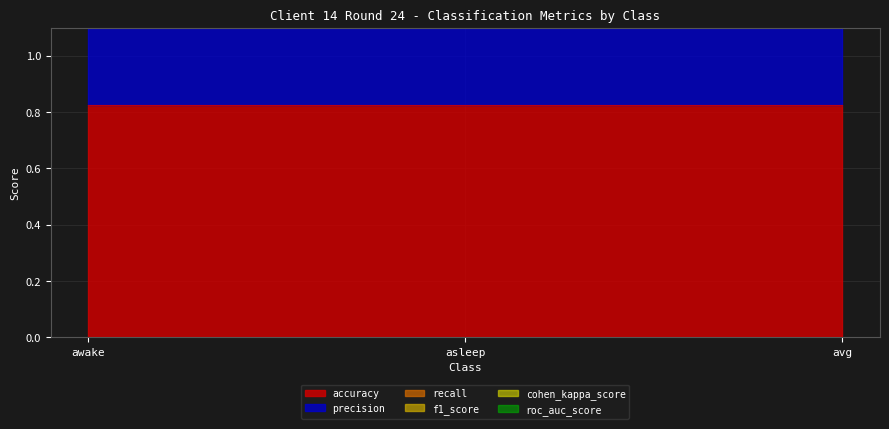

At which category is the sum across all series the highest?

awake